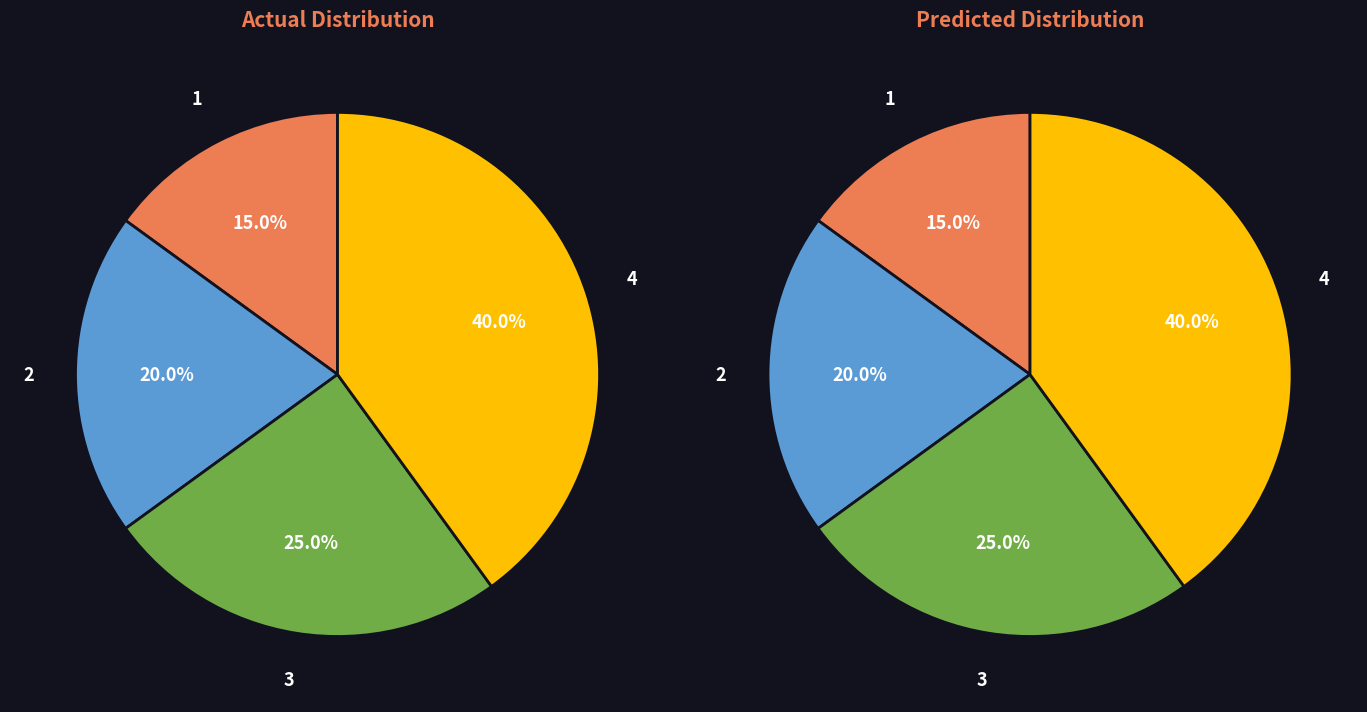

Which category has the smallest portion of the pie?

type_1